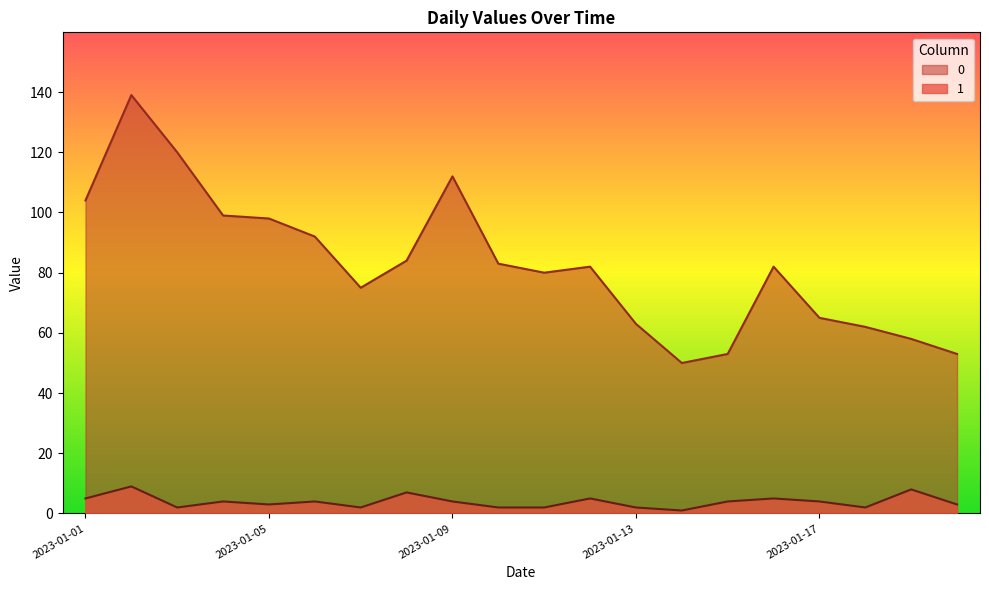

What is the value of the 1 point at the 12th from the left?

5